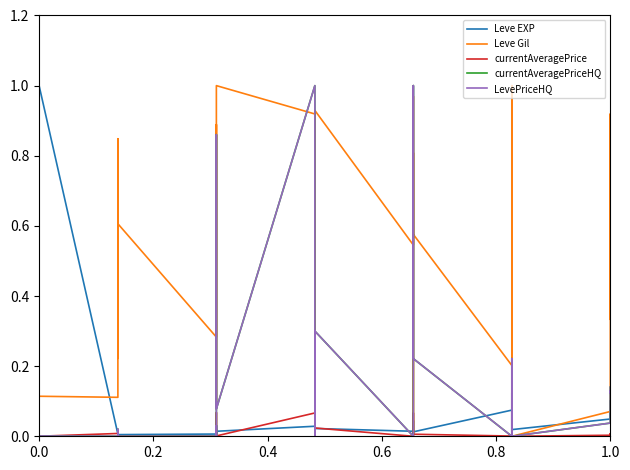

Between which two adjacent categories do currentAveragePriceHQ and Leve EXP first intersect?

0.0 and 0.0